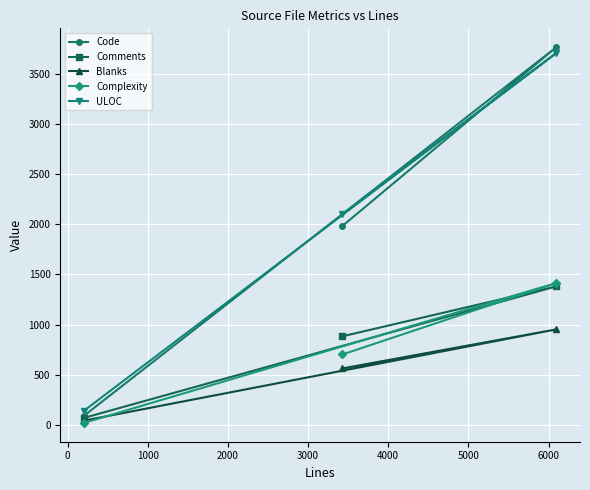

What is the highest value of the ULOC series?

3706